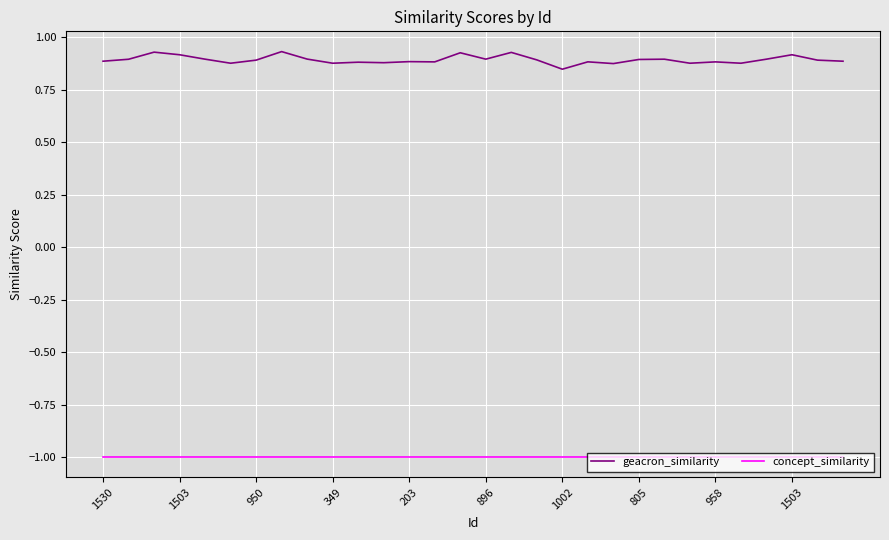

How many series are shown in this chart?

2